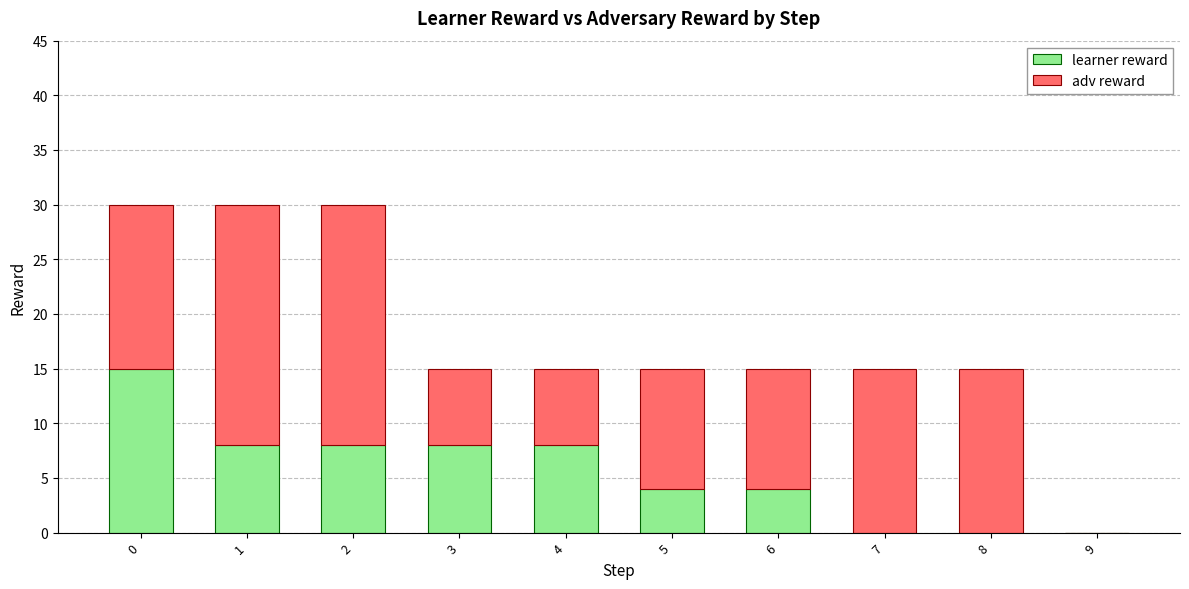

True or false: learner reward has a value of -6 at 9.

False